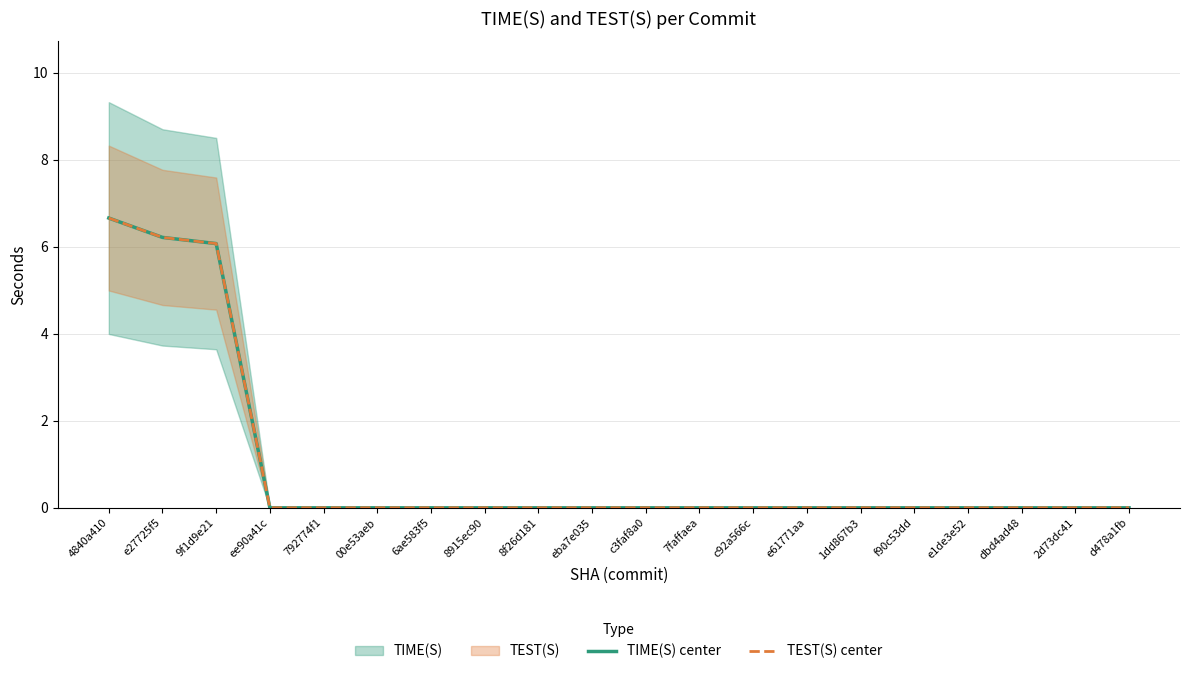

Reading right to left, what are all the values shown in this chart?

TIME(S) center: 0.0	0.0	0.0	0.0	0.0	0.0	0.0	0.0	0.0	0.0	0.0	0.0	0.0	0.0	0.0	0.0	0.0	6.1	6.2	6.7
TEST(S) center: 0.0	0.0	0.0	0.0	0.0	0.0	0.0	0.0	0.0	0.0	0.0	0.0	0.0	0.0	0.0	0.0	0.0	6.1	6.2	6.7